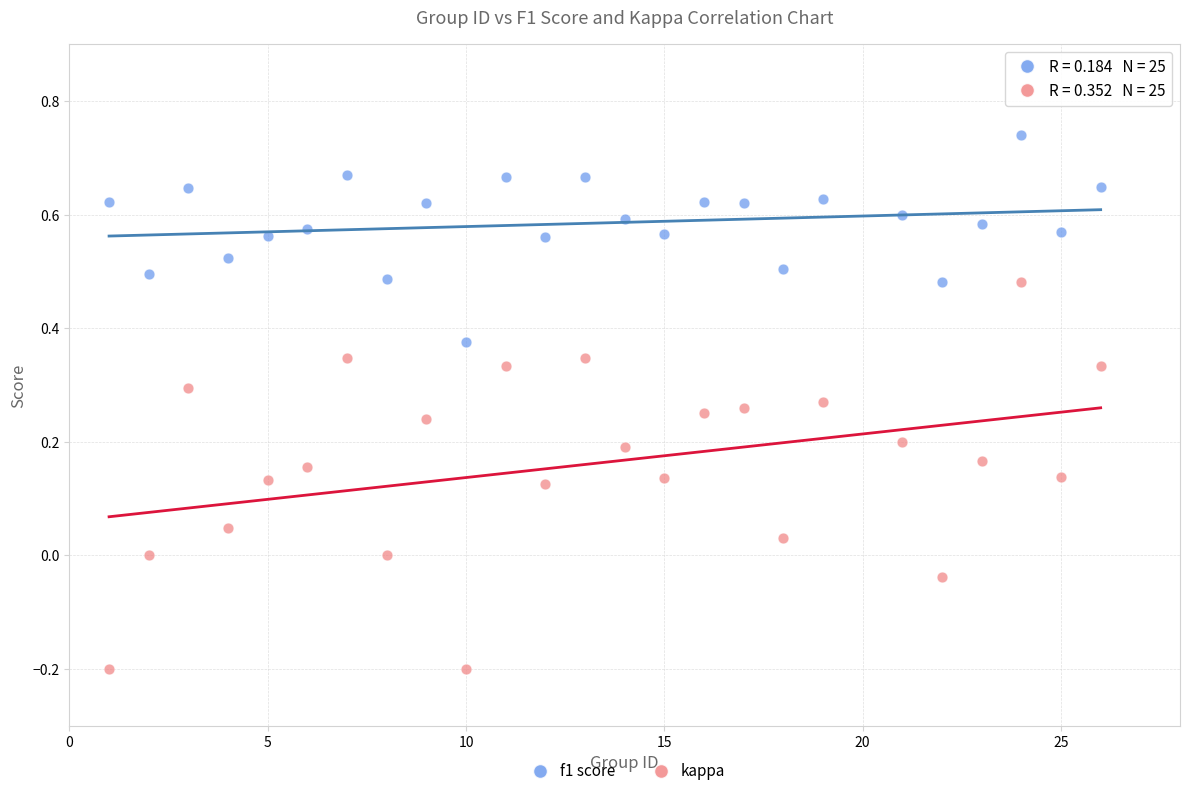

Across all data points, what is the range of X values (max minus min)?

25.0